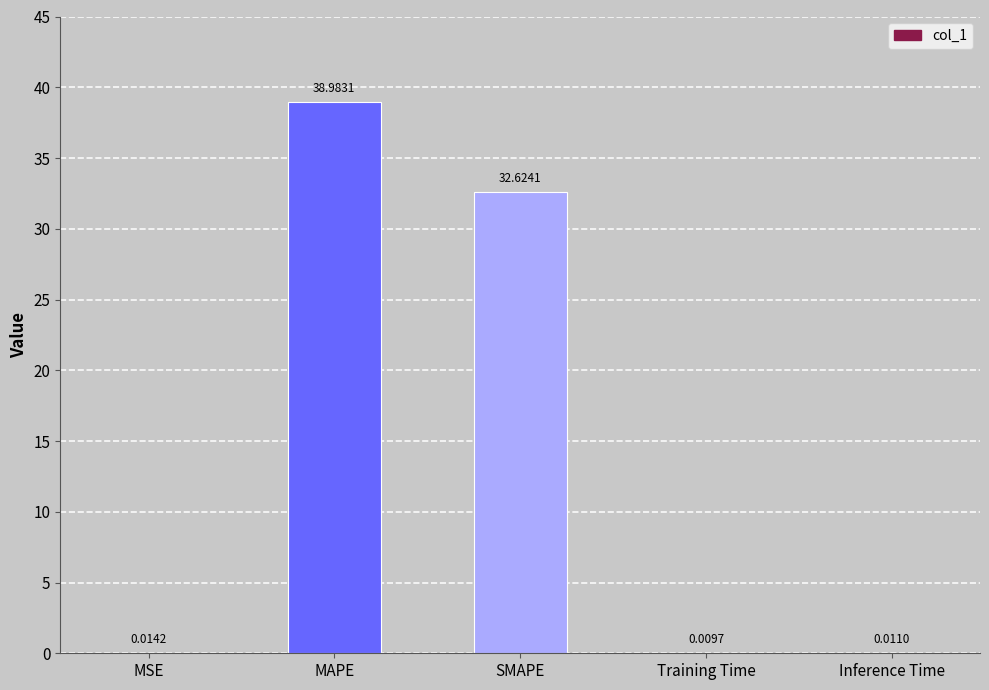

How many data points does each series have?

5